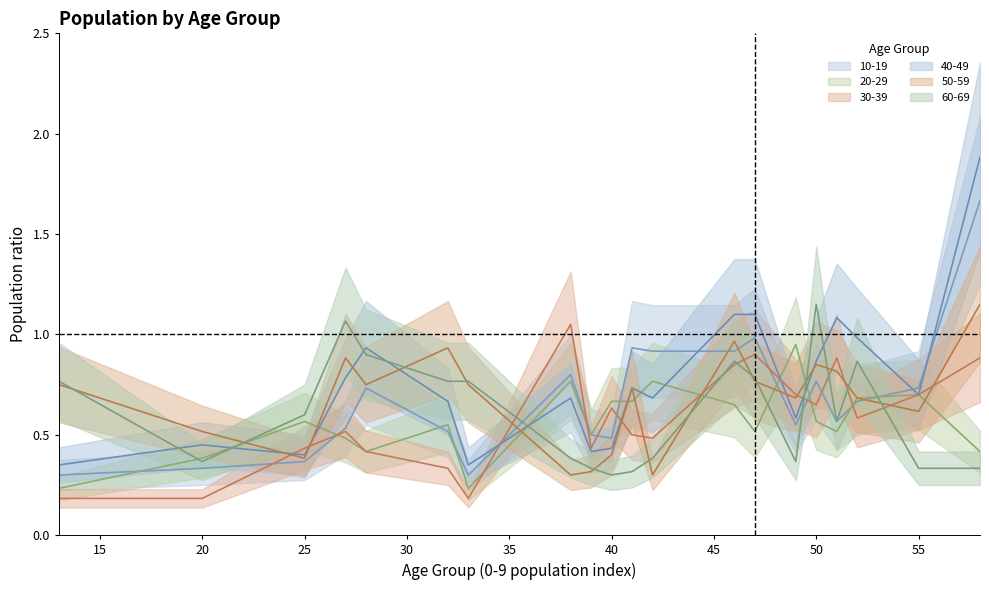

Count the number of categories in the chart.

20